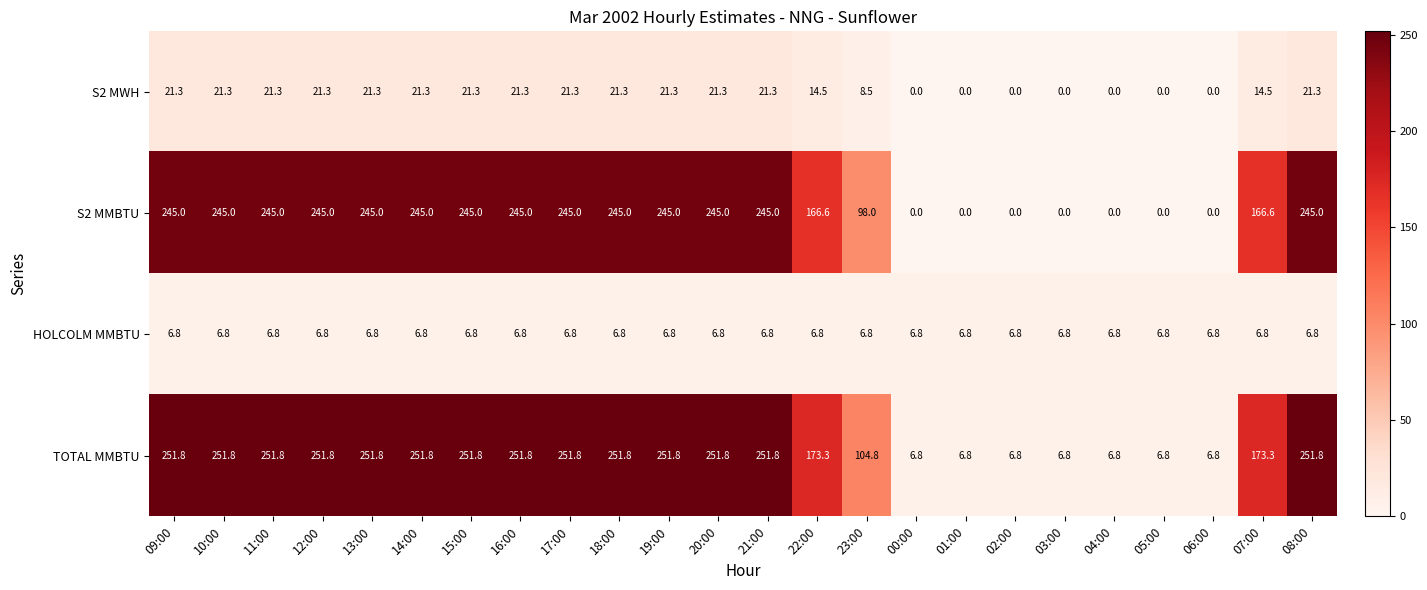

What is the greatest value displayed?

251.8